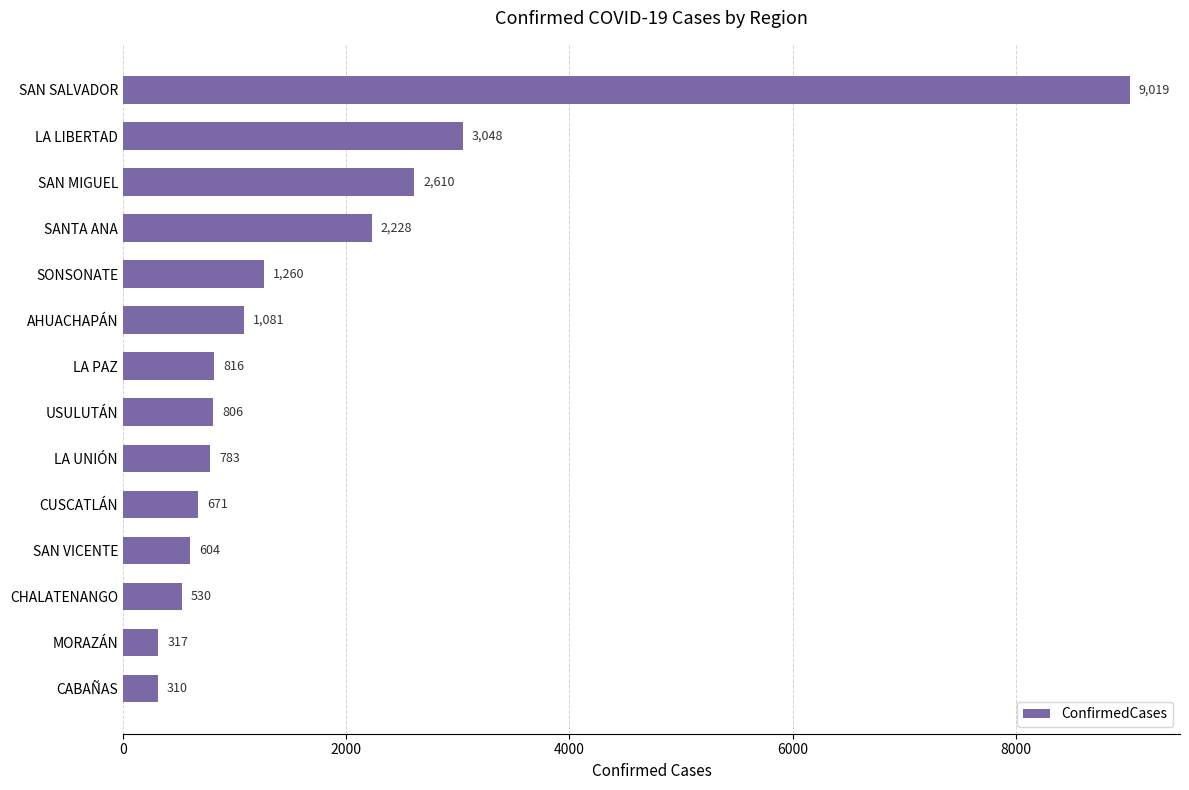

At which category does the chart reach its minimum across all series?

CABAÑAS